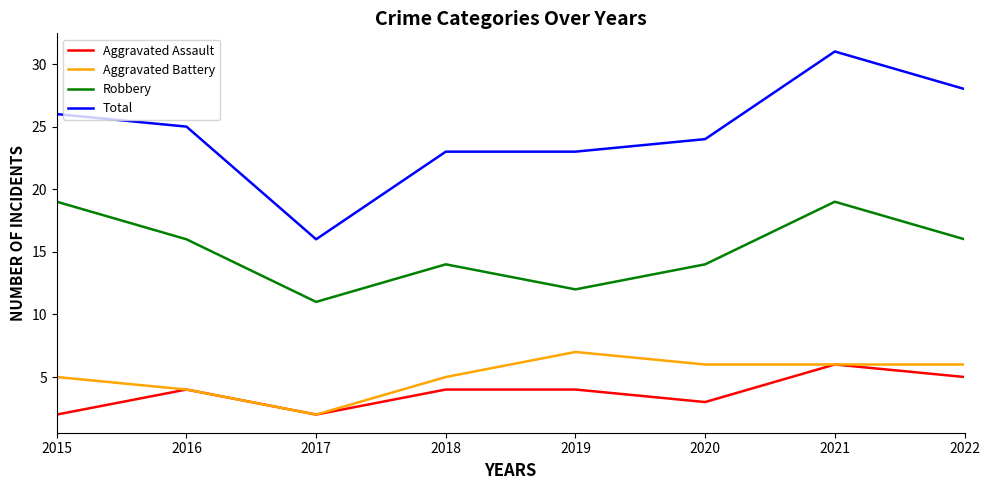

Is this an area chart (filled region under the line)?

No